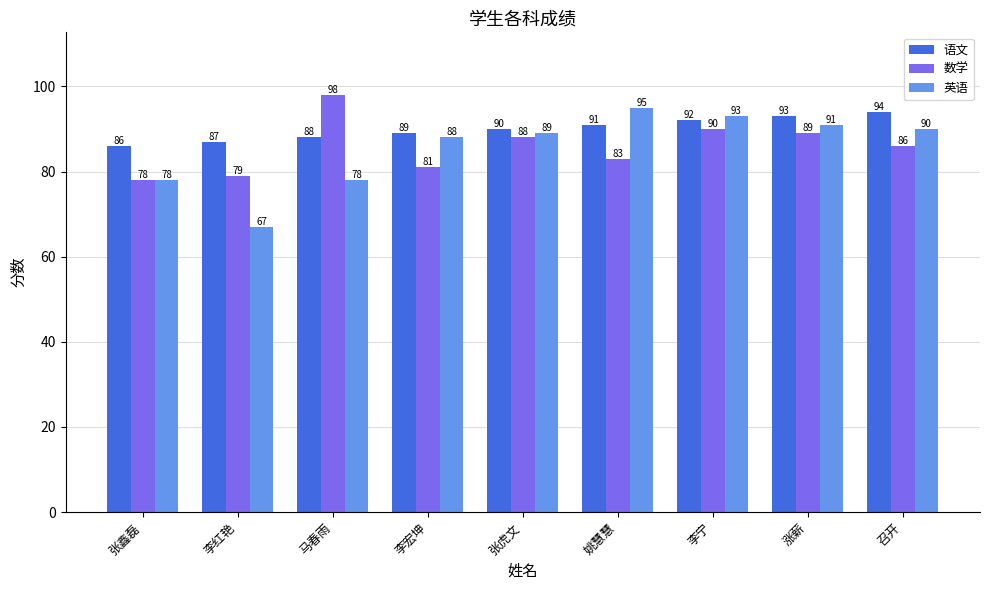

What is the label of the 8th bar from the right?

李红艳